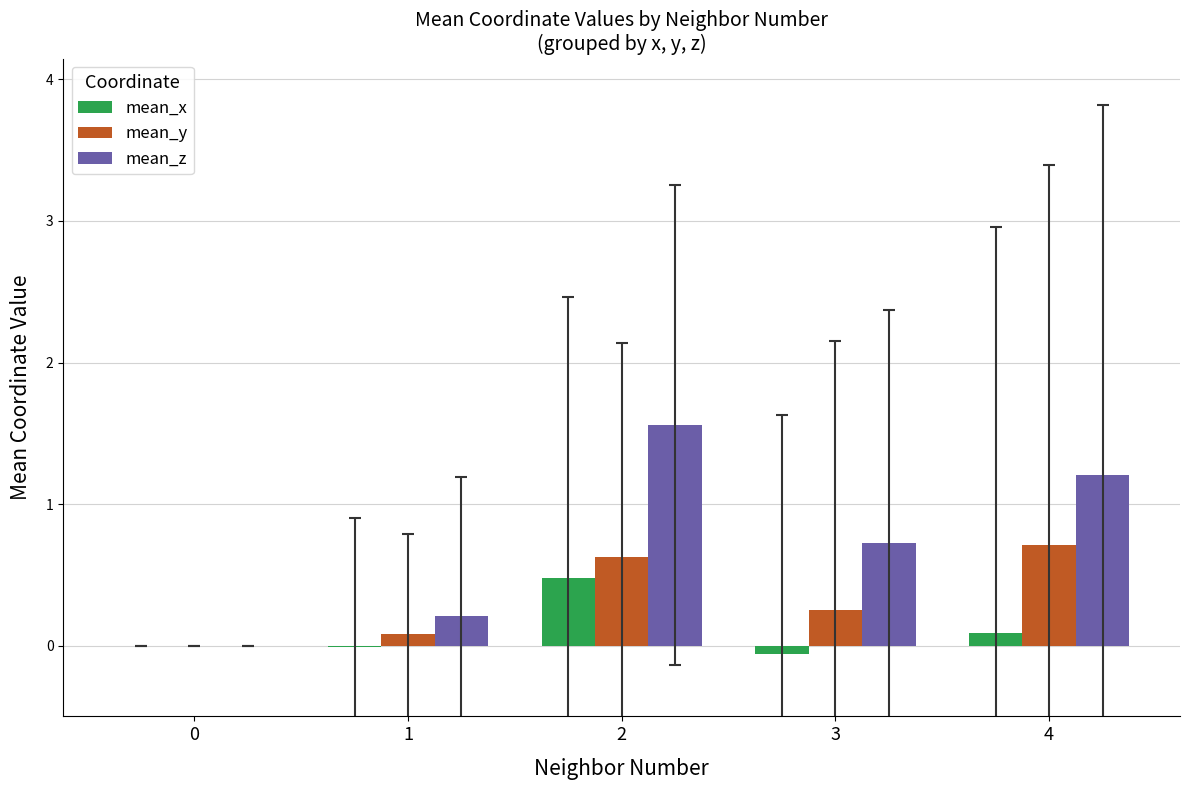

Which series has the largest range (max minus min)?

mean_z